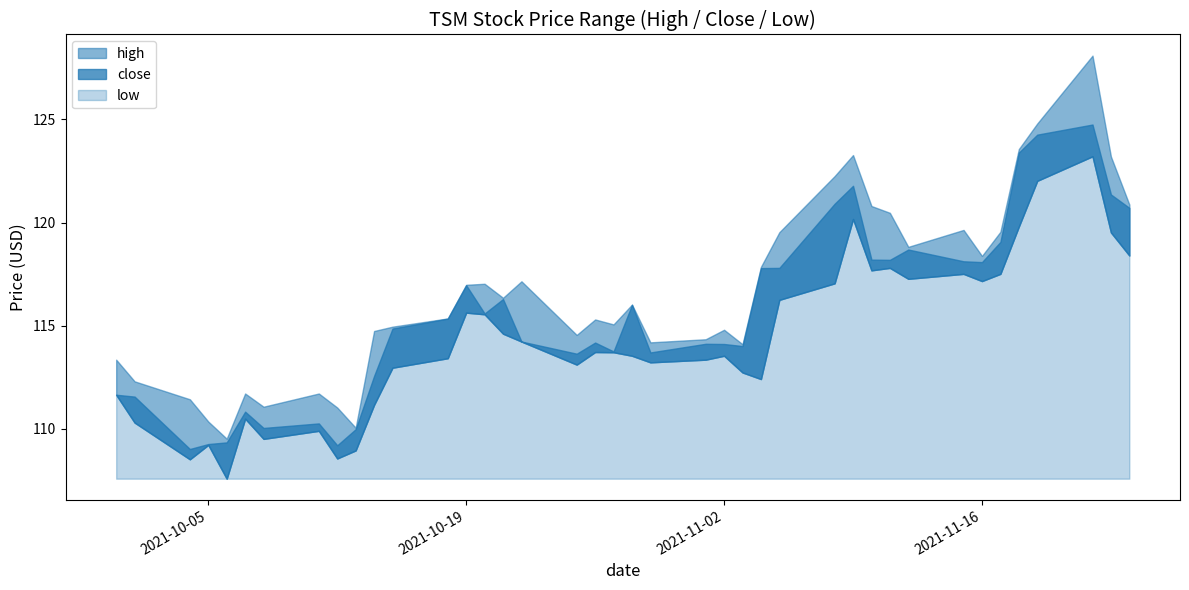

What is the total value across all series at 38?

364.1